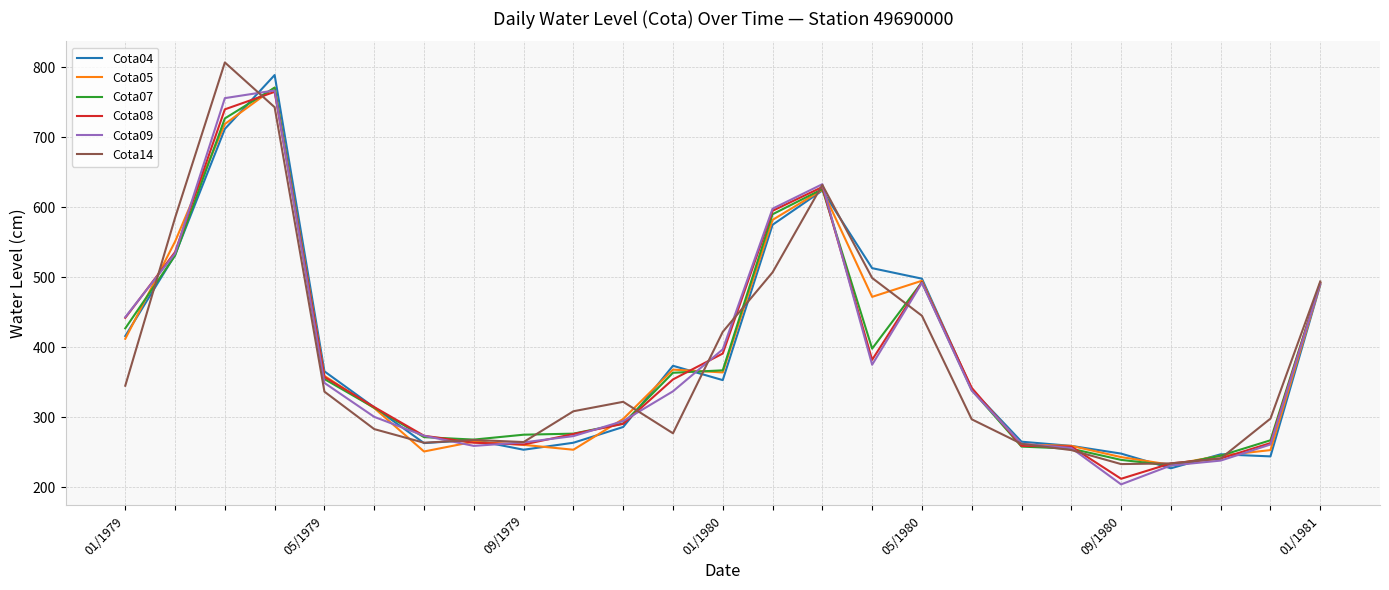

True or false: Cota05 and Cota08 cross at least once.

True